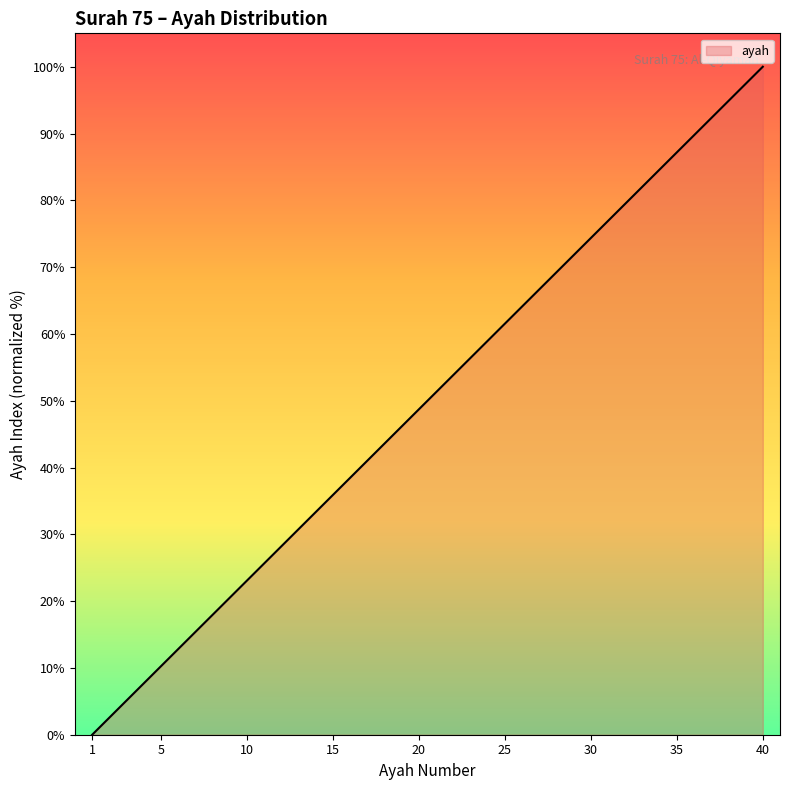

What is the difference between the maximum and minimum values?

100.0